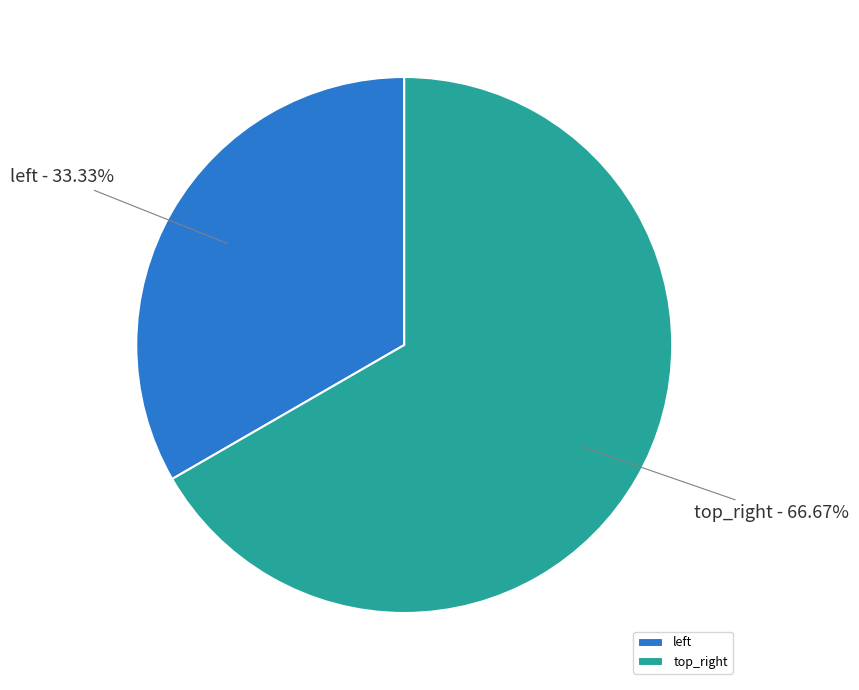

Is there any slice that represents more than half of the pie?

Yes